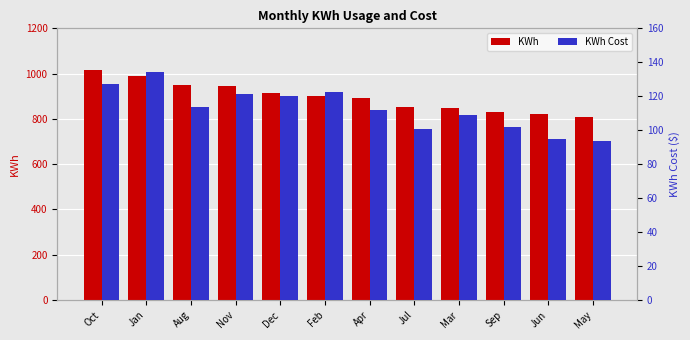

Where does the KWh Cost series first go above 113?

Oct